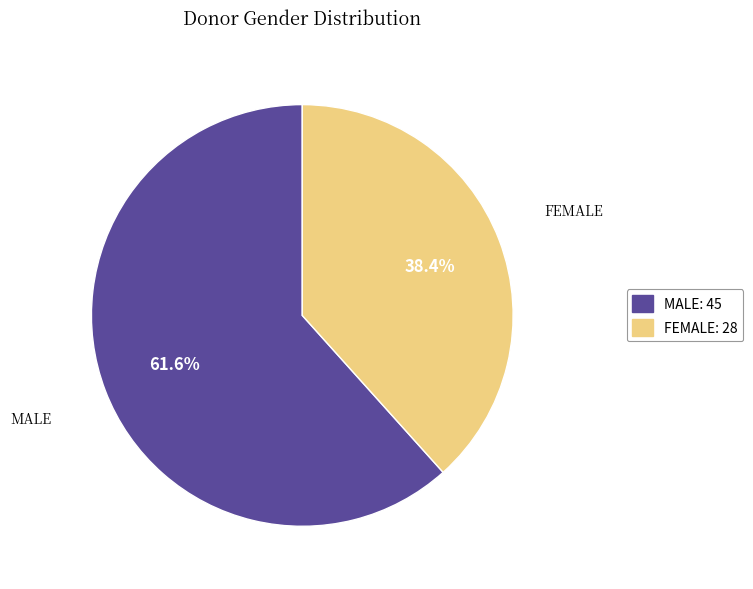

Does any single category account for the majority?

Yes